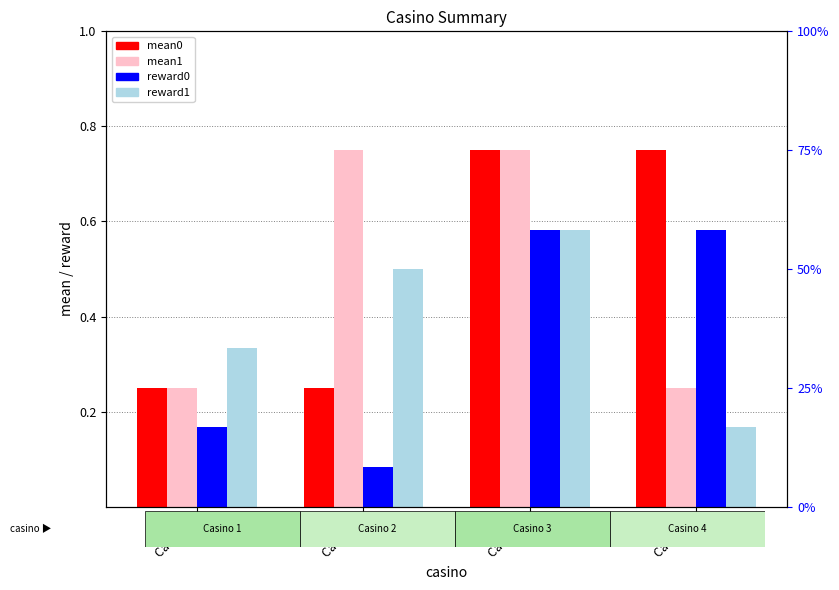

Rank the series at Casino 4 from highest to lowest value.

mean0, reward0, mean1, reward1